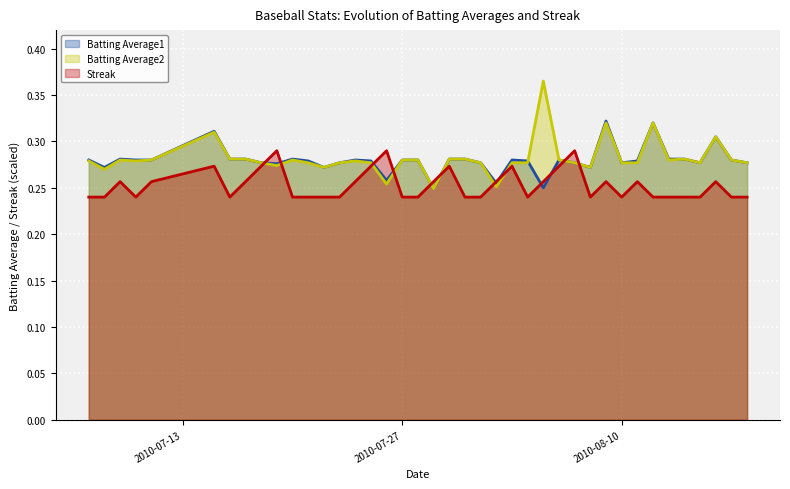

How many lines are shown in the chart?

3